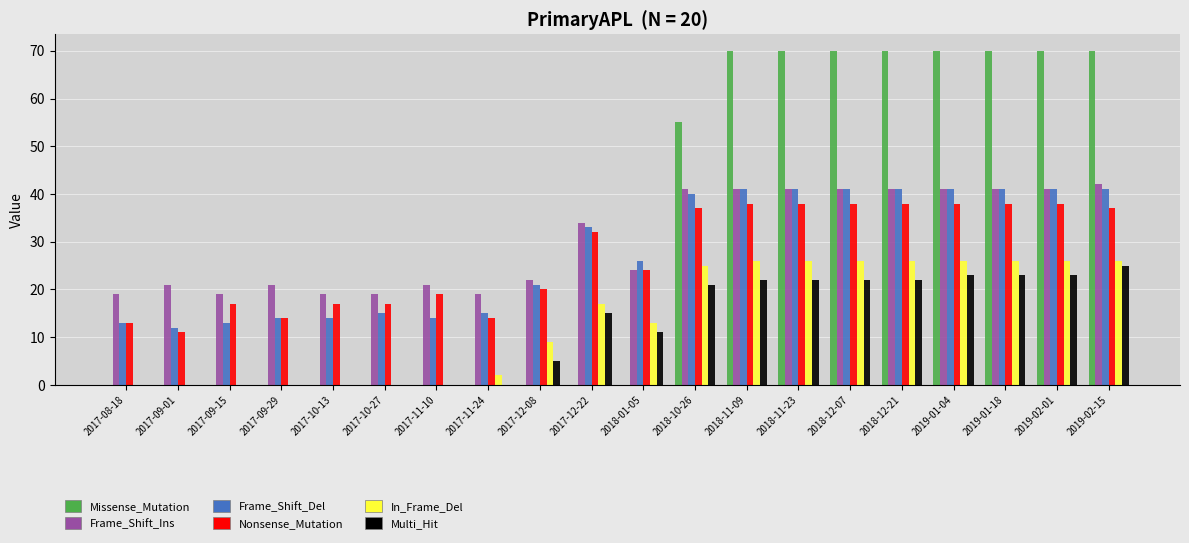

How many groups of bars are there?

20